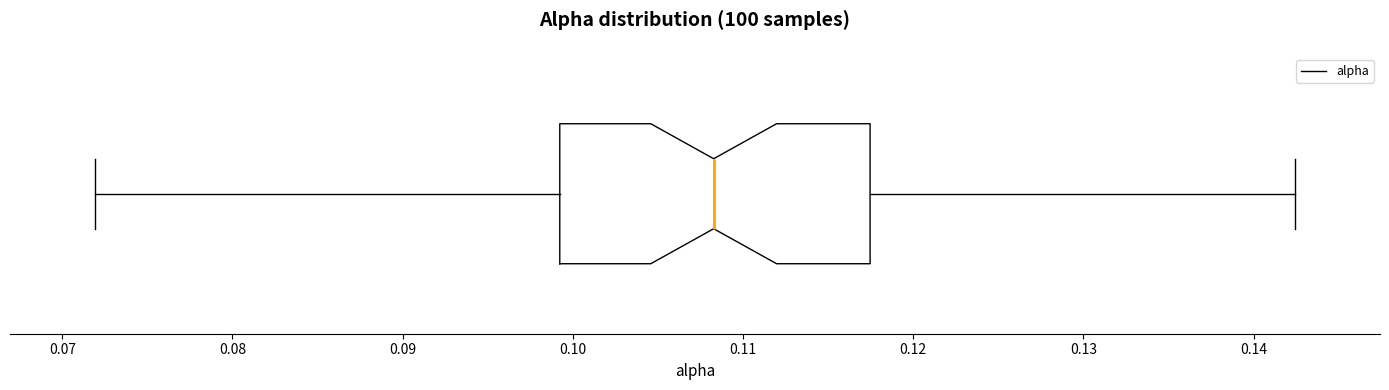

Where is the left edge of the box on the x-axis? The values are not printed on the chart, so give them approximately, as read against the axis.

0.099